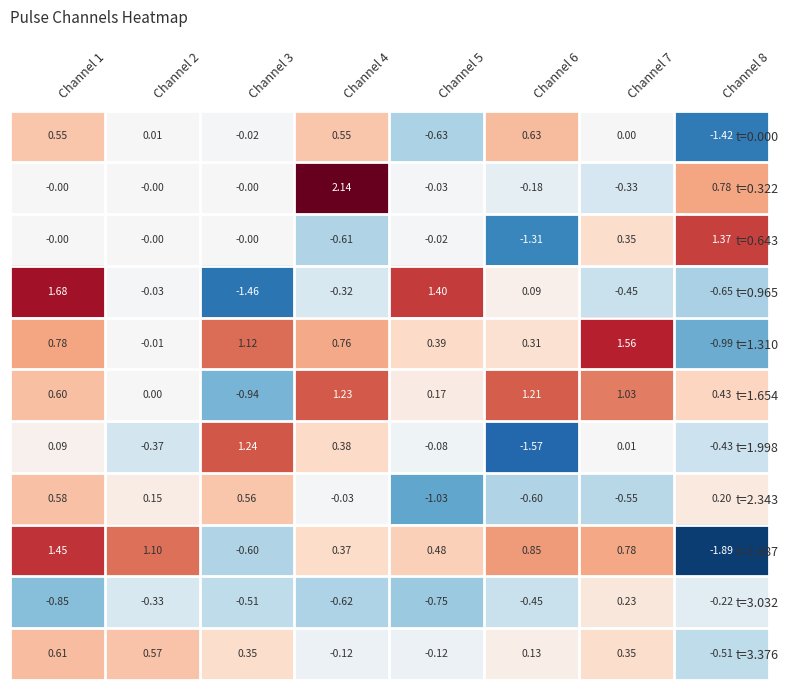

At how many categories does at least one series exceed 0?

8